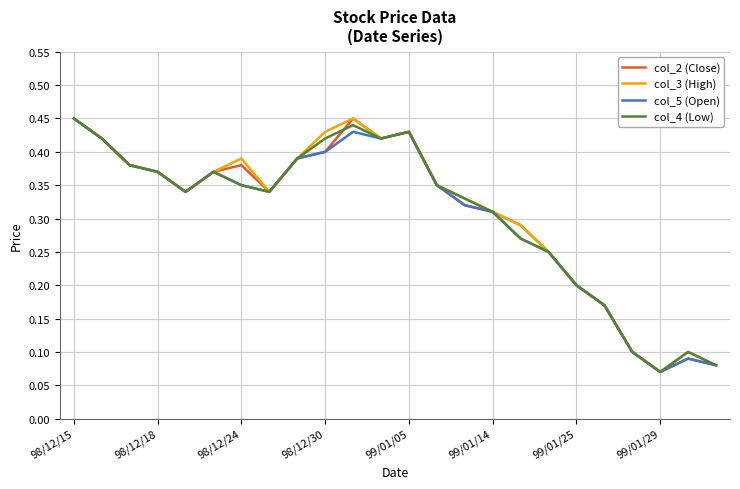

Does the chart have visible grid lines?

Yes